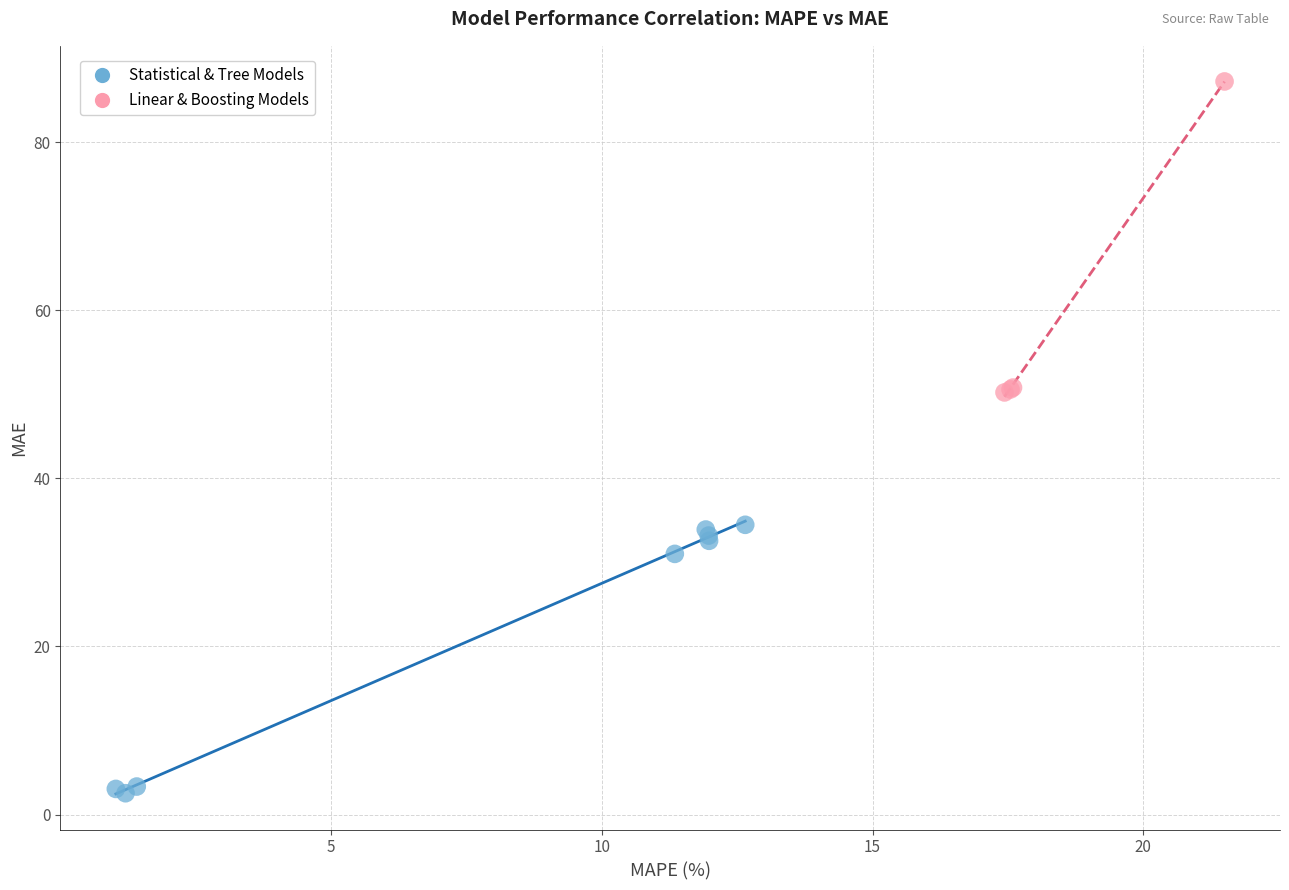

Which series has the largest Y range (max minus min)?

Linear & Boosting Models